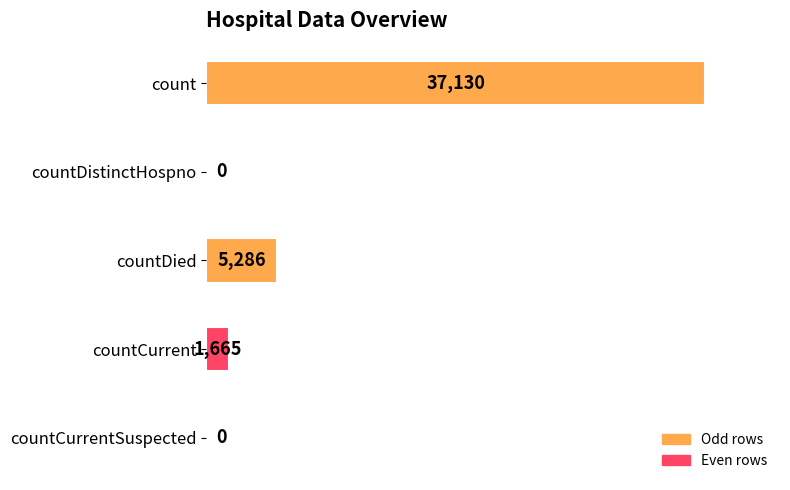

Which has a higher value, countCurrentSuspected or countDied?

countDied